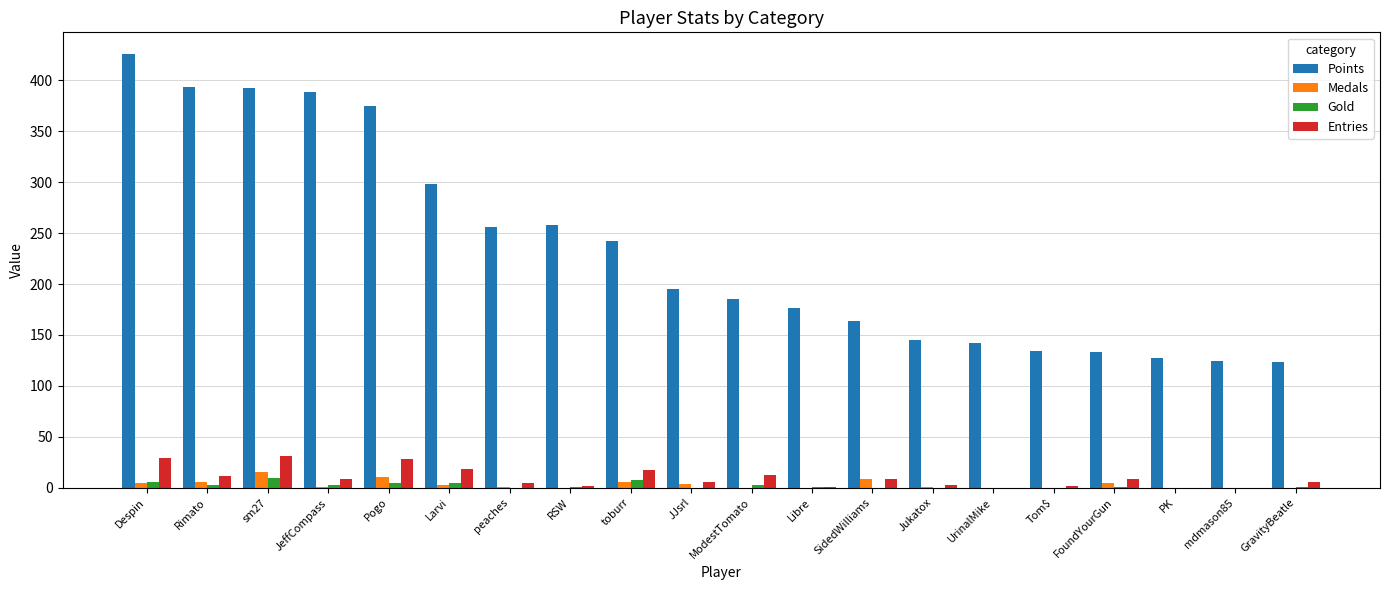

What value does the Gold series have at JeffCompass?

3